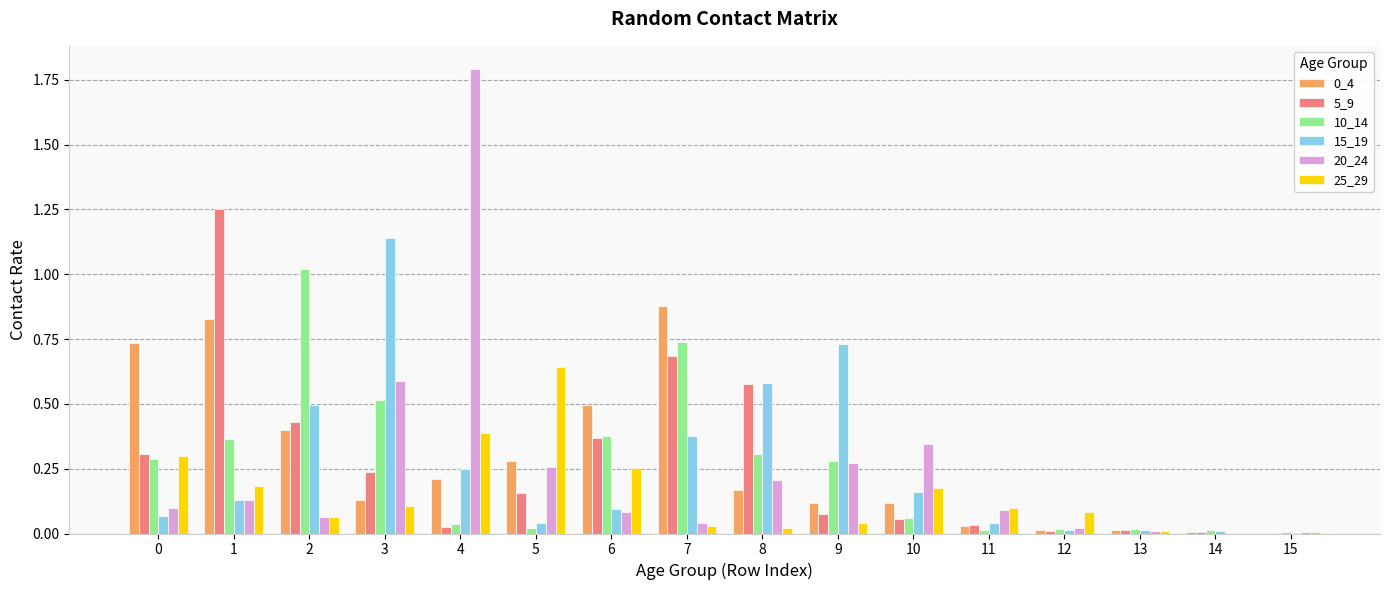

What is the total value across all series at 3?

2.7